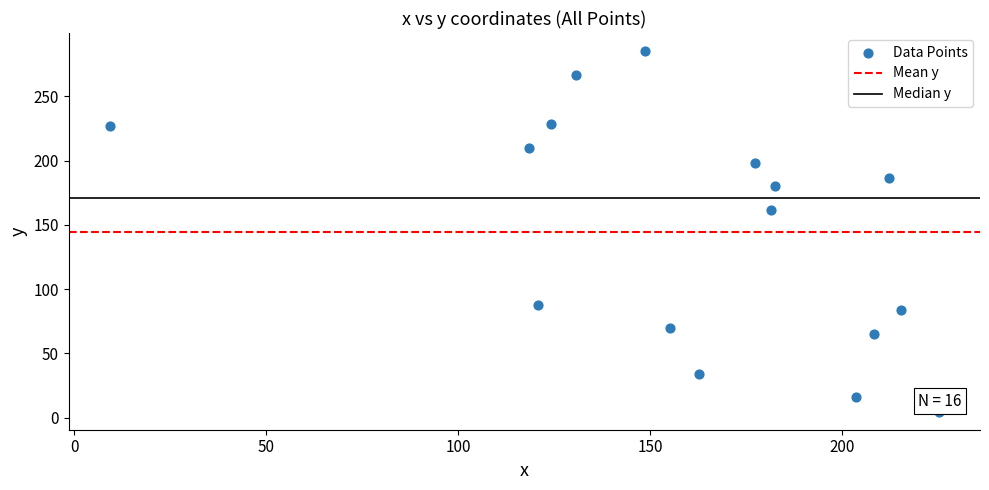

What Y value in the scatter plot is closest to 144?

161.6